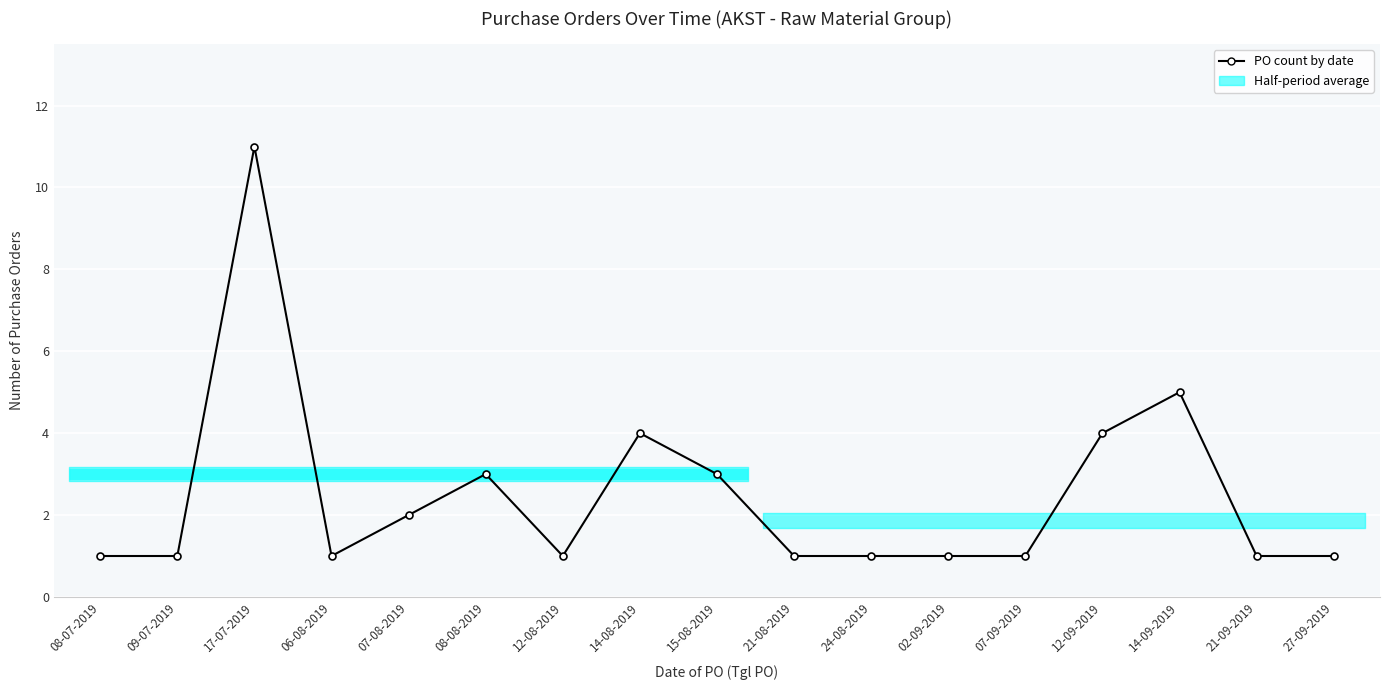

Where is the data nearest to the value 6?

14-09-2019